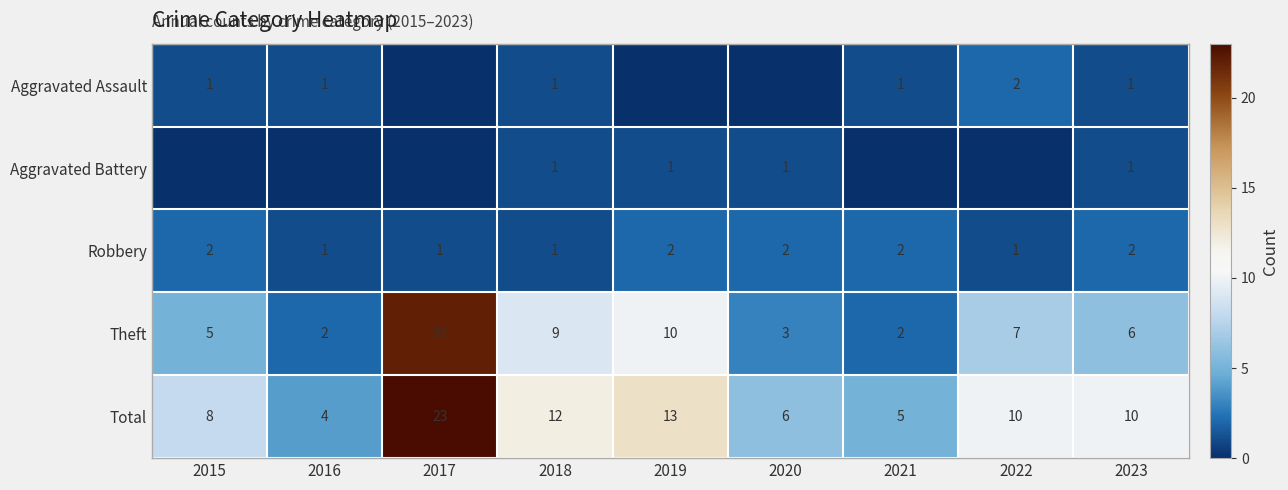

At which category is the sum across all series the highest?

2017